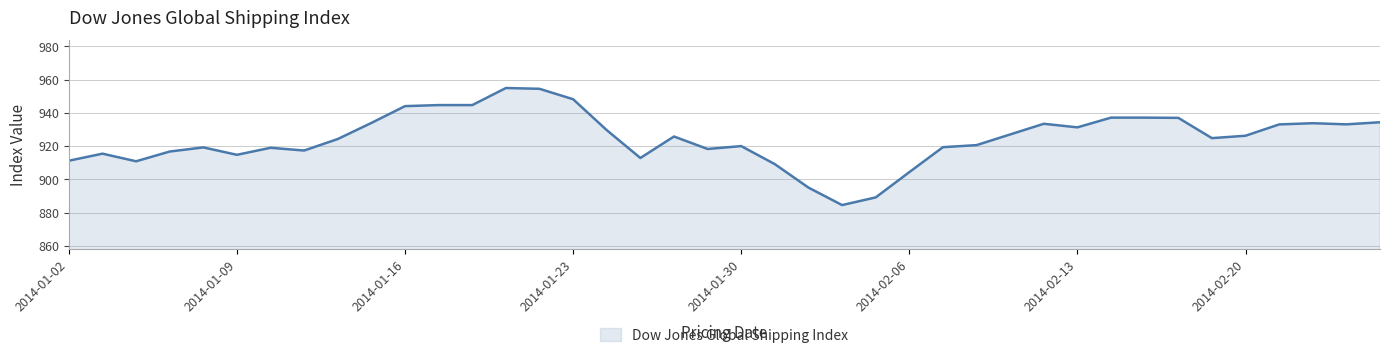

What is the difference between the maximum and minimum values?

70.5